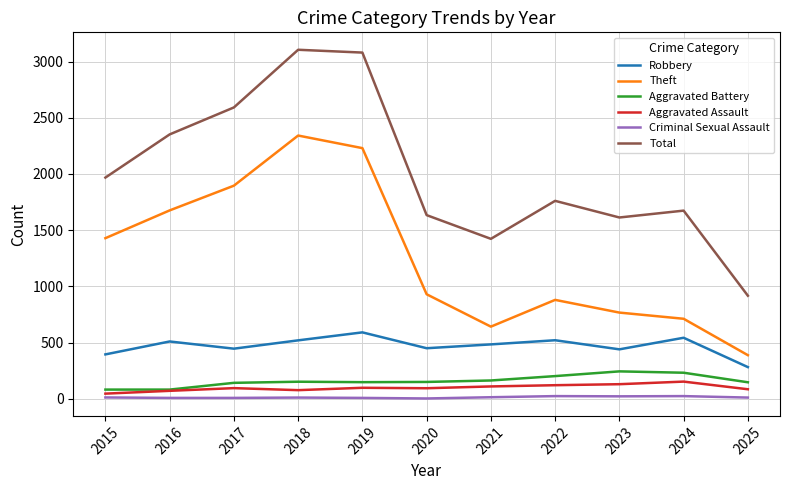

True or false: Robbery and Total intersect in this chart.

False